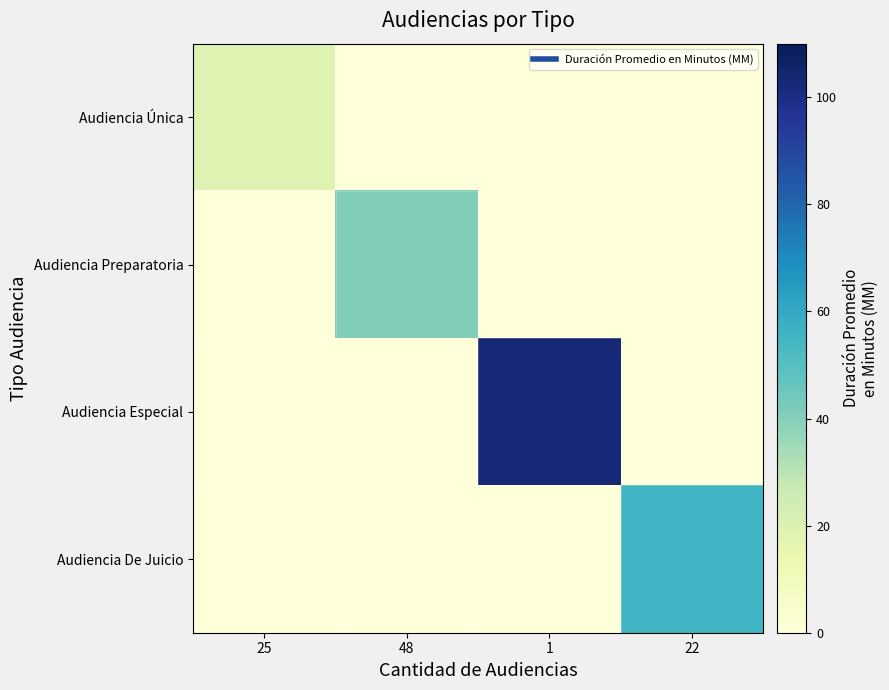

Rank the series by their maximum value, from highest to lowest.

Audiencia Especial, Audiencia De Juicio, Audiencia Preparatoria, Audiencia Única